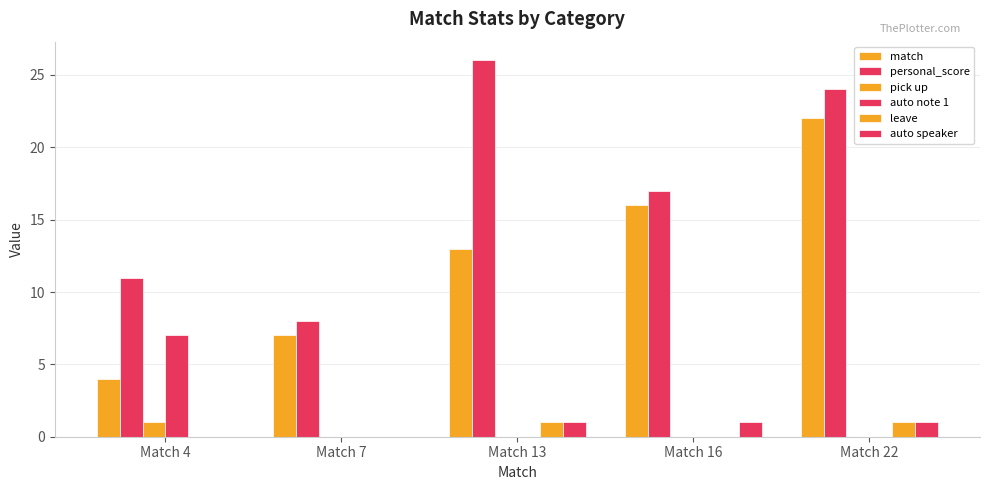

Count the number of data series in this chart.

6